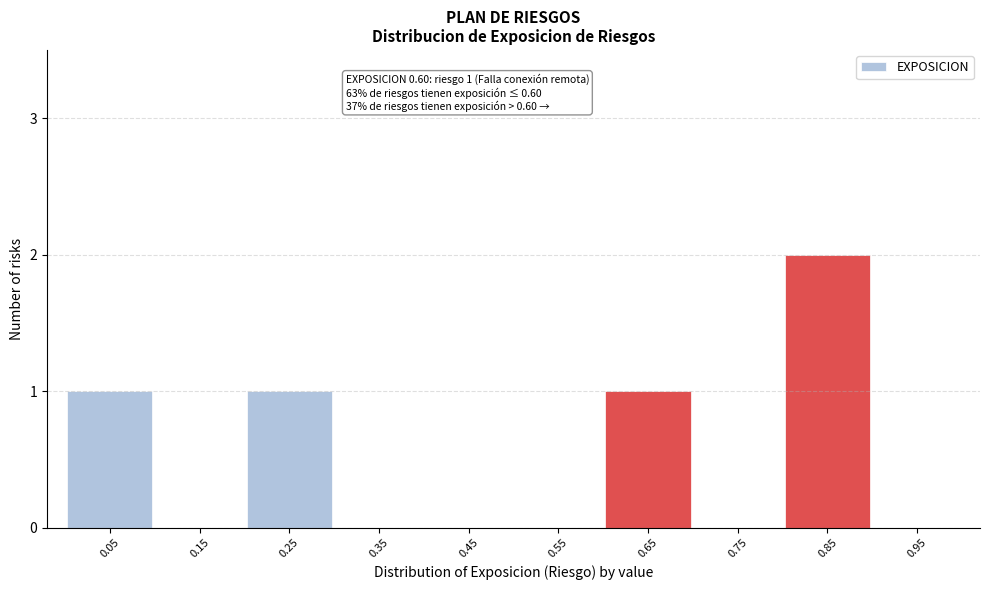

Reading left to right, list all the values displayed in this chart.

0.05=1	0.15=0	0.25=1	0.35=0	0.45=0	0.55=0	0.65=1	0.75=0	0.85=2	0.95=0